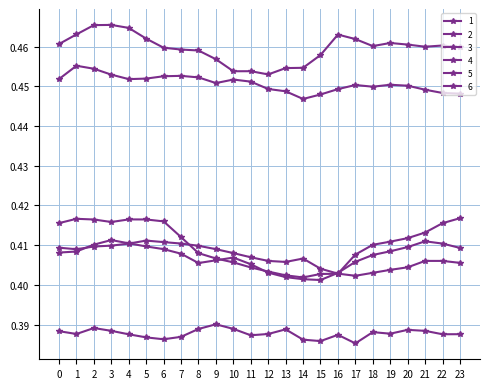

Which label corresponds to the largest value in the chart?

3